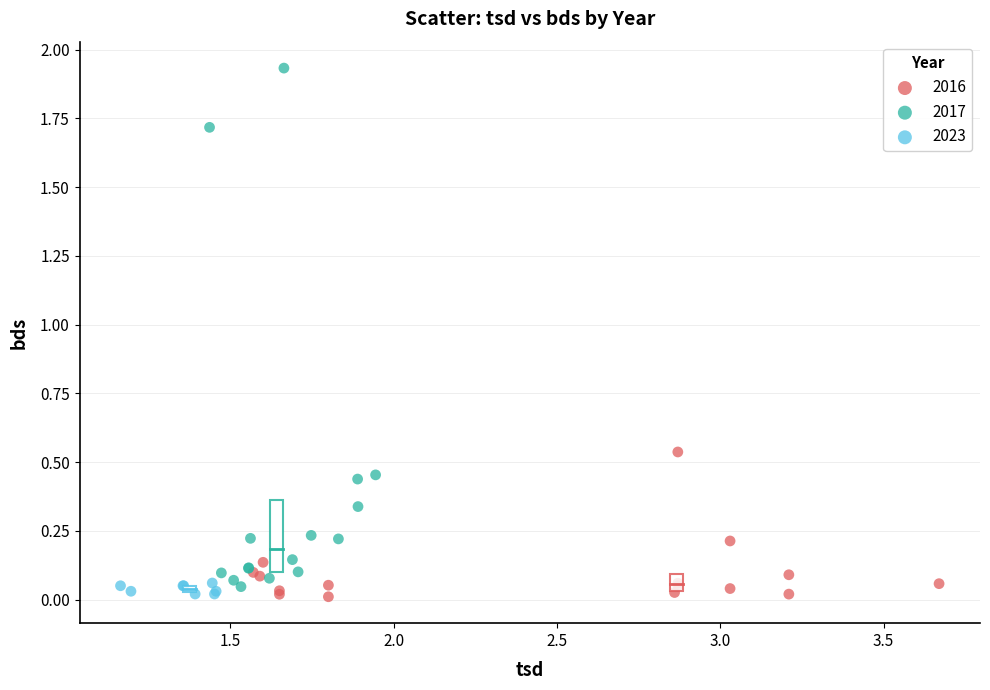

Which series reaches the maximum Y coordinate?

2017